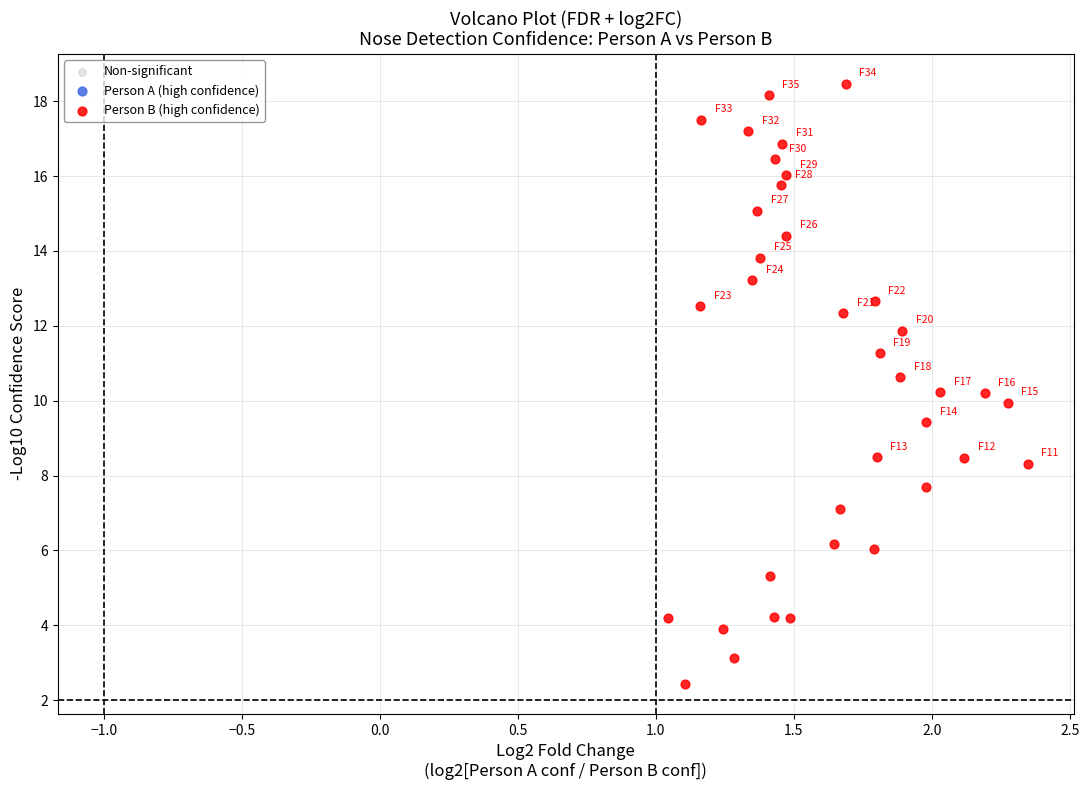

What is the range of Y values (max minus min)?

16.0